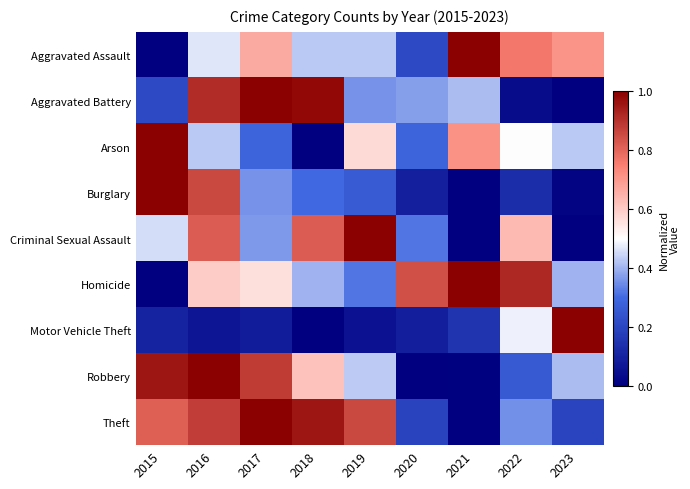

At how many categories does at least one series exceed 0?

9